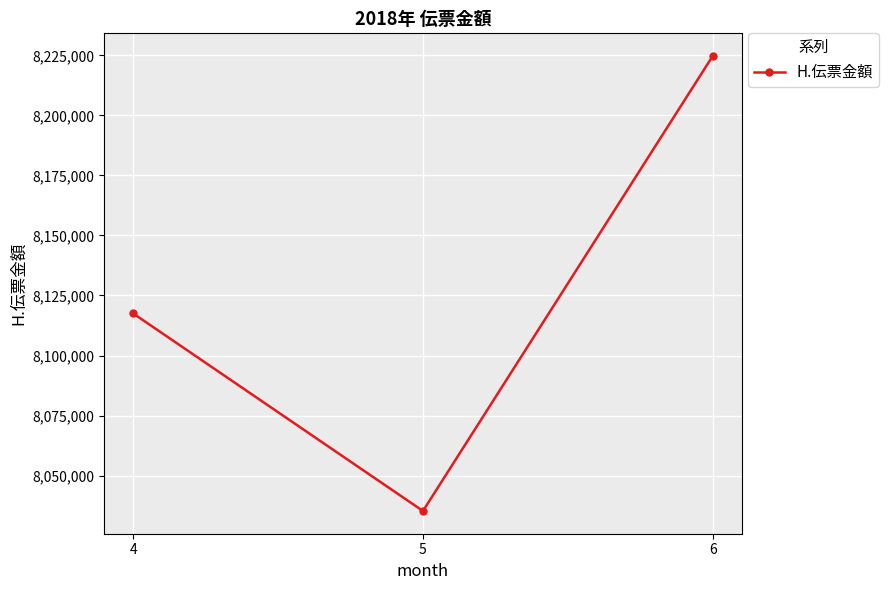

What is the ratio of the value at 4 to the value at 6?

1.0